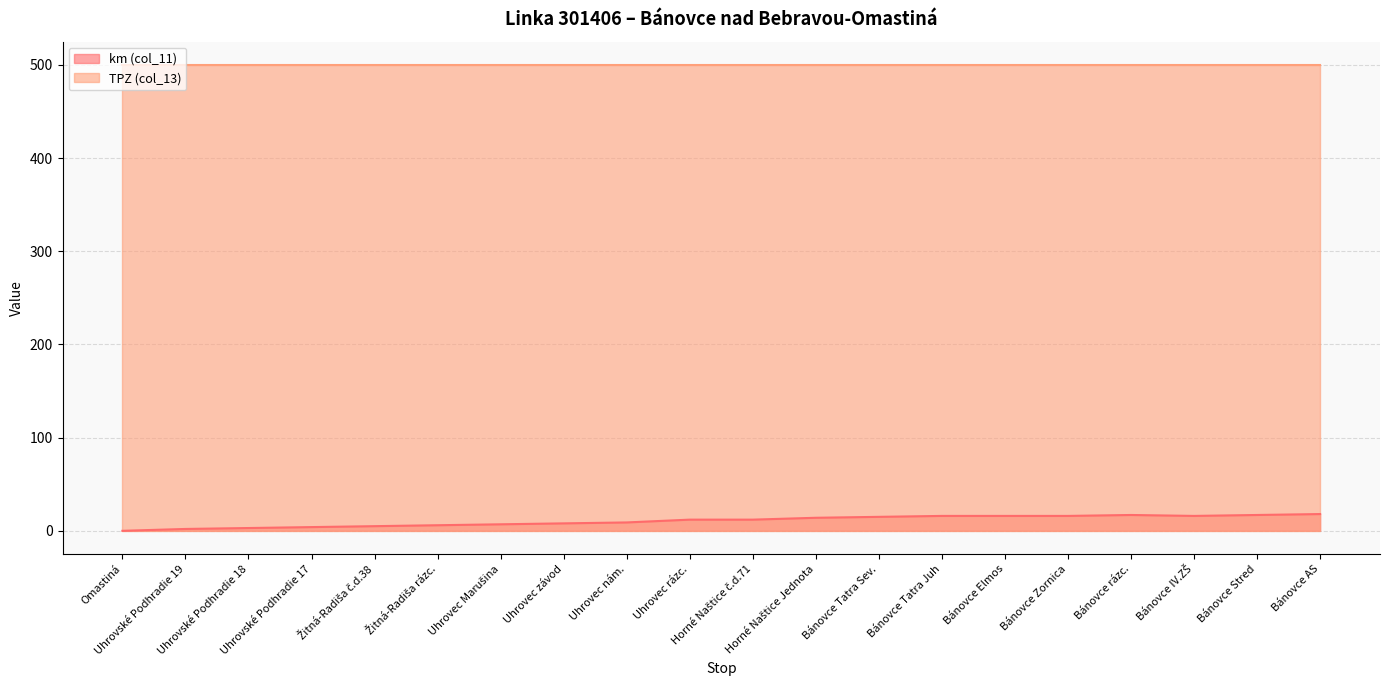

Between Omastiná and Bánovce rázc., which is larger?

Bánovce rázc.